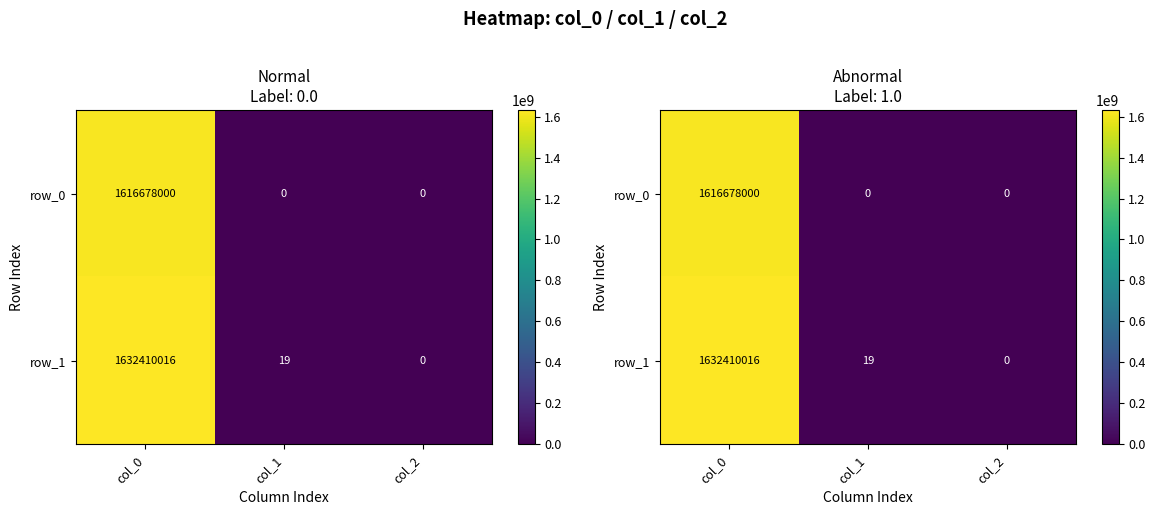

What is the greatest value displayed?

1632410016